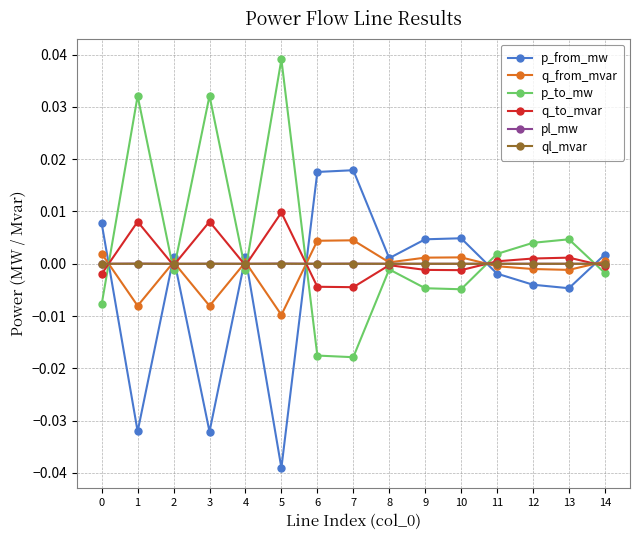

Is the value of q_from_mvar at 0 greater than the value of pl_mw at 12?

Yes